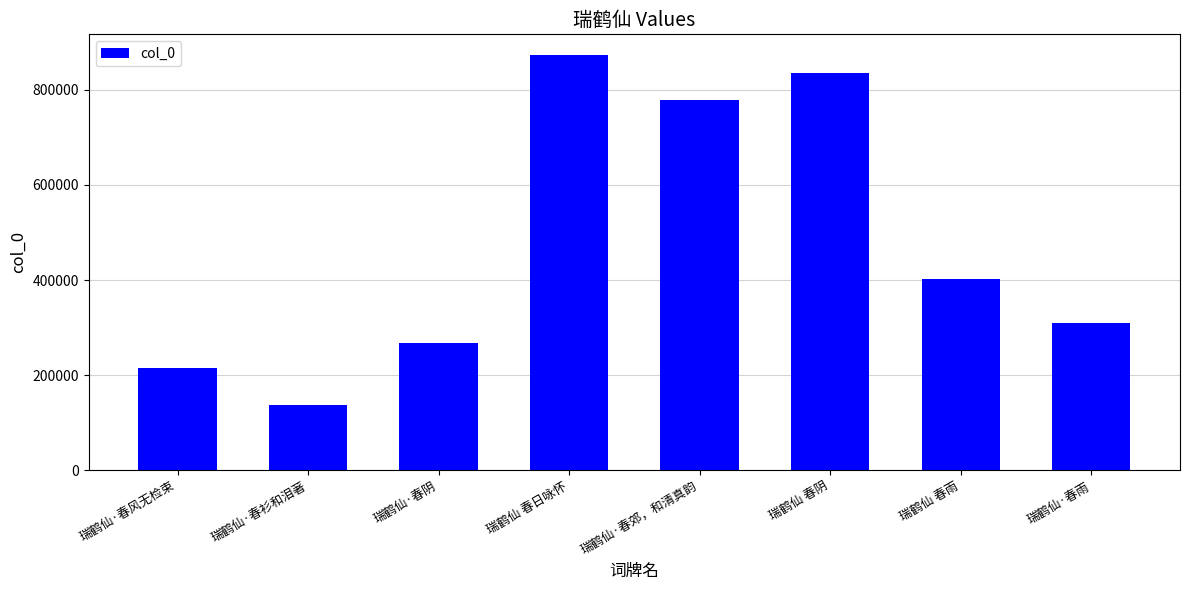

At which label does the data first exceed 402757?

瑞鹤仙 春日咏怀